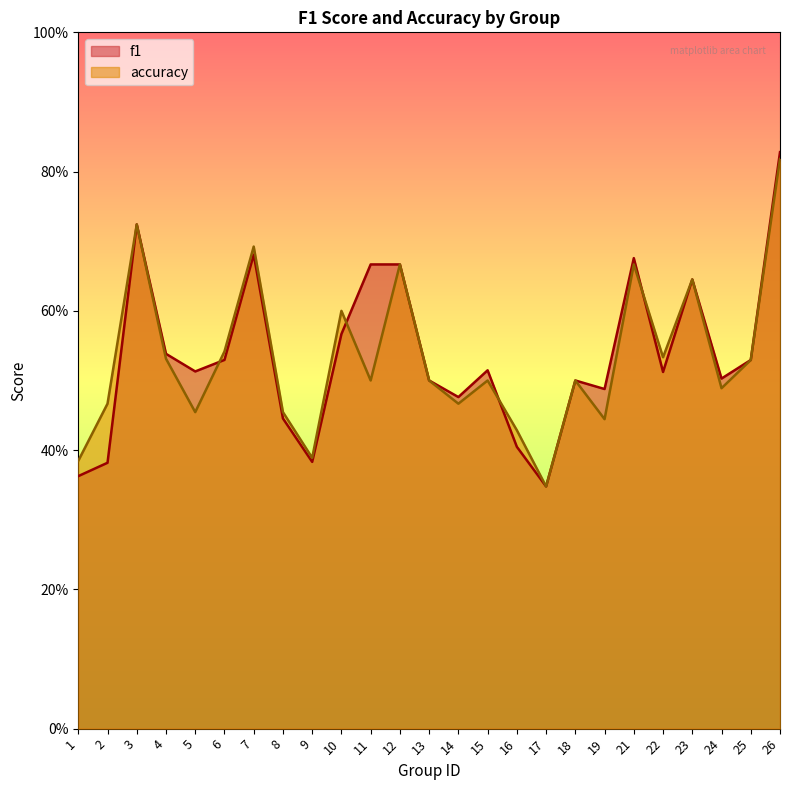

Count the number of data series in this chart.

2